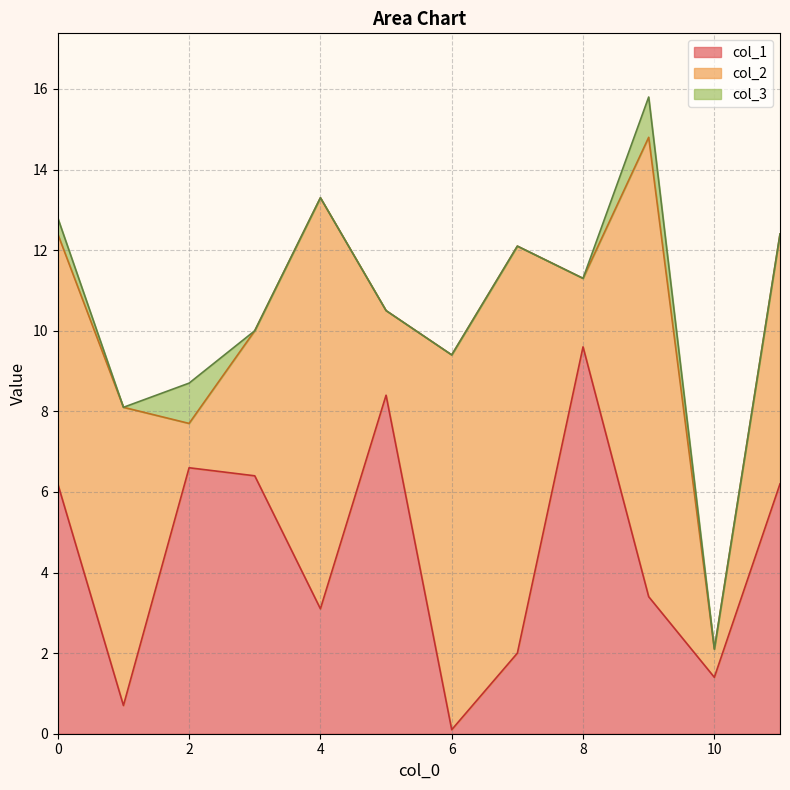

What is the average value of the col_3 series?

0.2